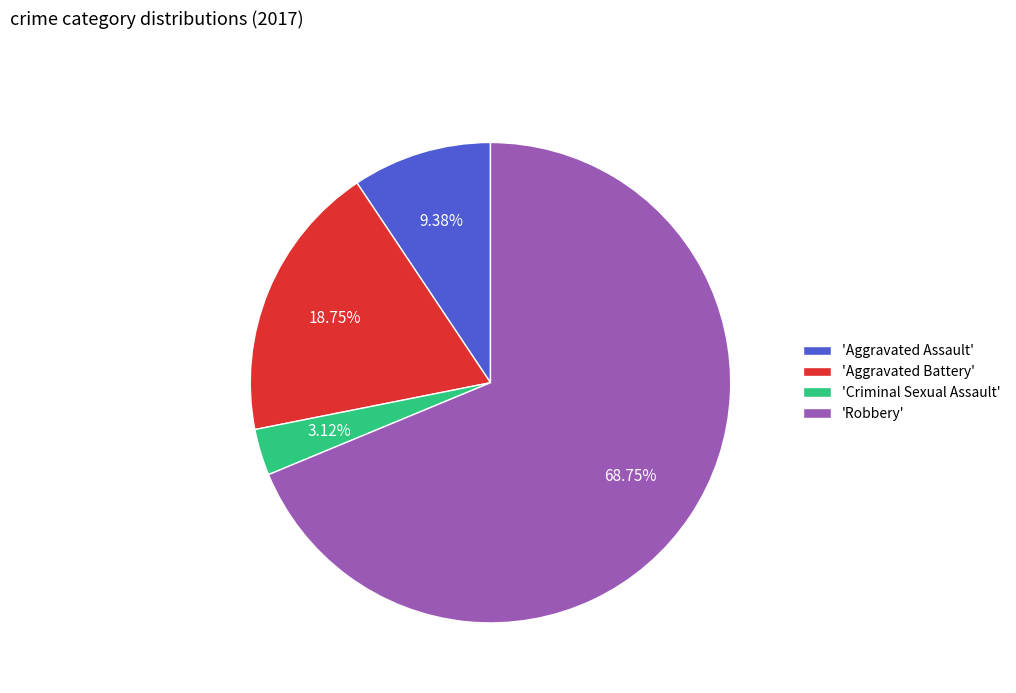

Is the sum of 'Criminal Sexual Assault' and 'Robbery' greater than half?

Yes